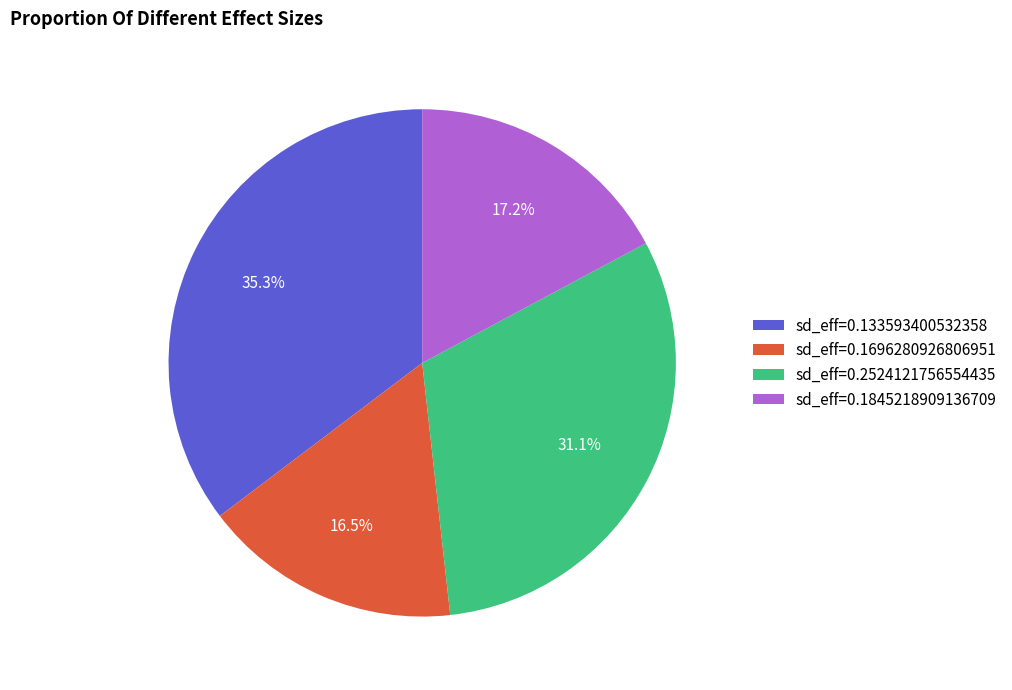

Do sd_eff=0.1845218909136709 and sd_eff=0.133593400532358 together represent more than half of the pie?

Yes